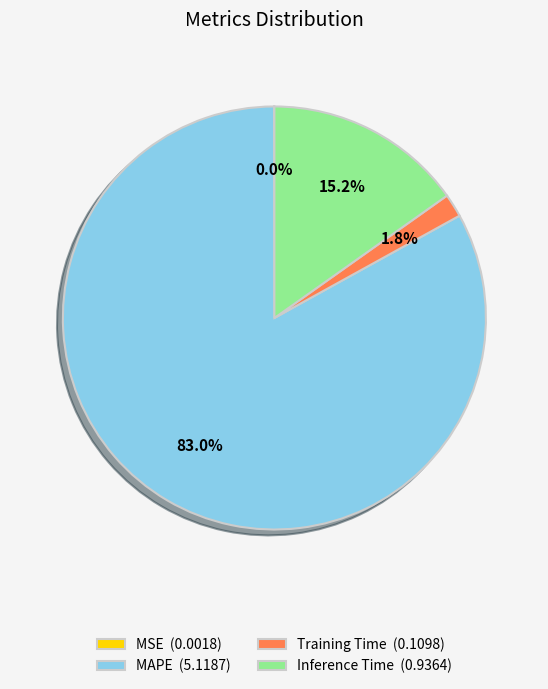

What percentage is the MAPE slice, to the nearest percent?

83%